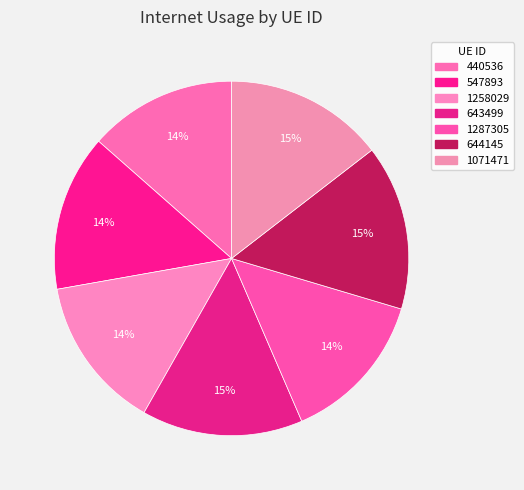

How many slices are in this pie chart?

7